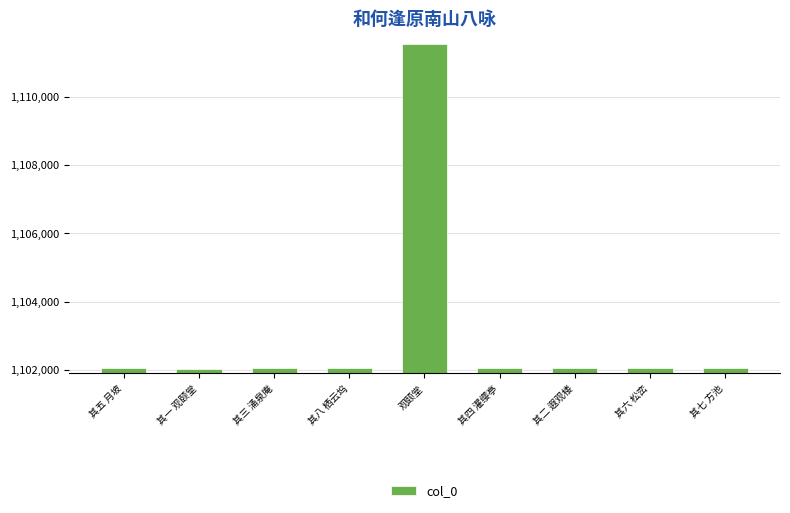

What is the difference between the values at 其八 栖云坞 and 其四 濯缨亭?

4